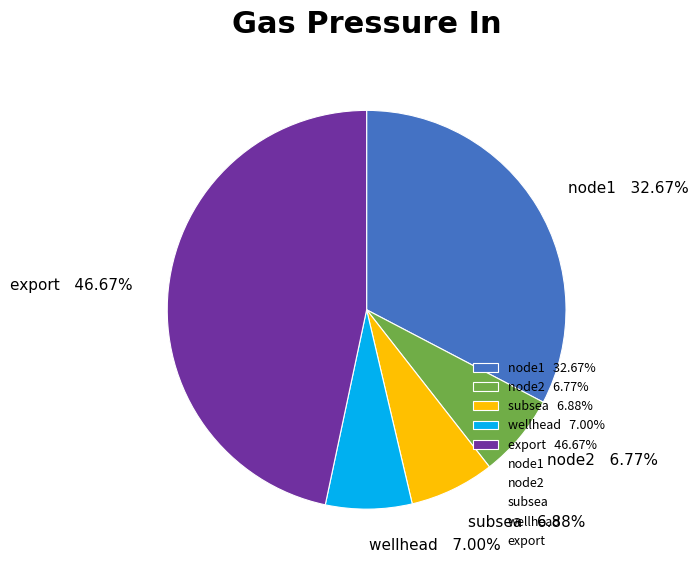

Does export account for over 50% of the chart?

No